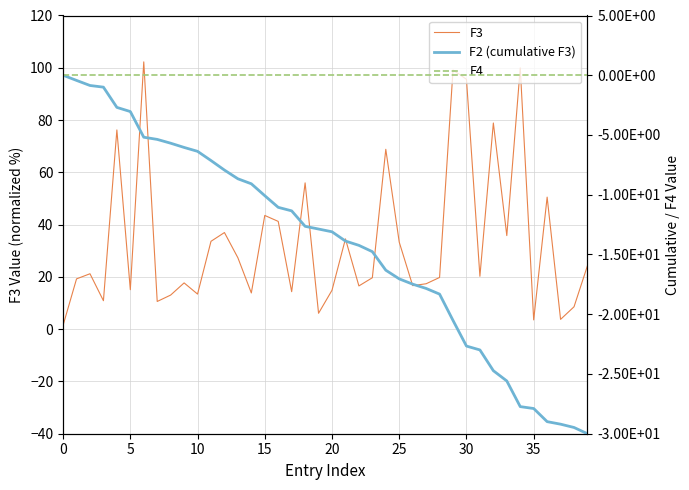

At which label is F3 closest to 51?

36